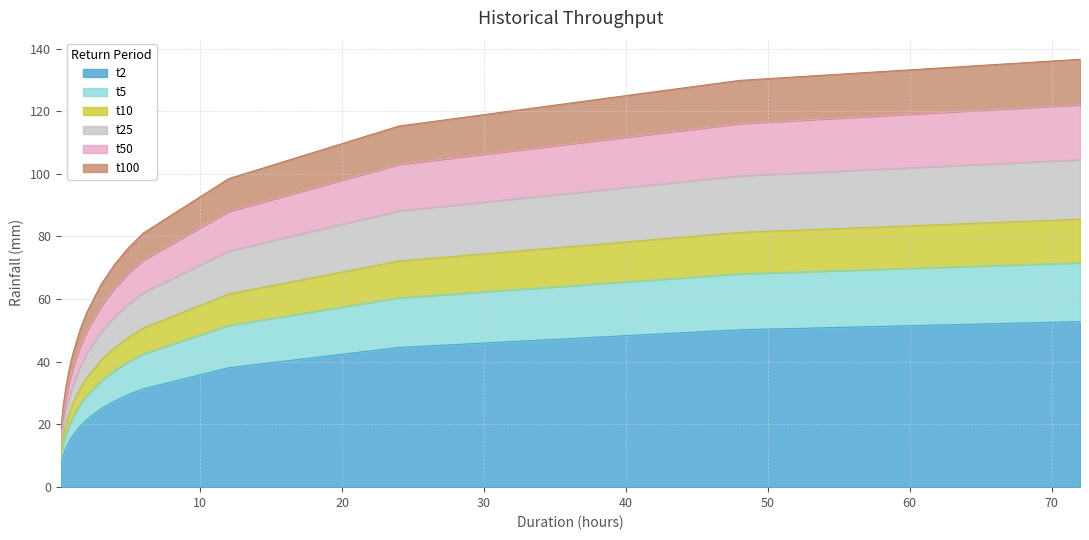

True or false: t5 and t2 intersect in this chart.

False